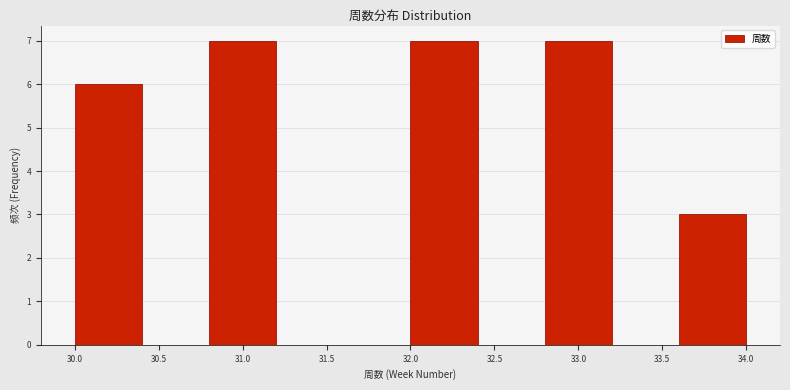

Reading left to right, list every bar in this chart as the range it spans on the x-axis followed by its height. The values are not printed on the chart, so give them approximately, as read against the axis.

30.0 to 30.4: 6
30.4 to 30.8: 0
30.8 to 31.2: 7
31.2 to 31.6: 0
31.6 to 32.0: 0
32.0 to 32.4: 7
32.4 to 32.8: 0
32.8 to 33.2: 7
33.2 to 33.6: 0
33.6 to 34.0: 3